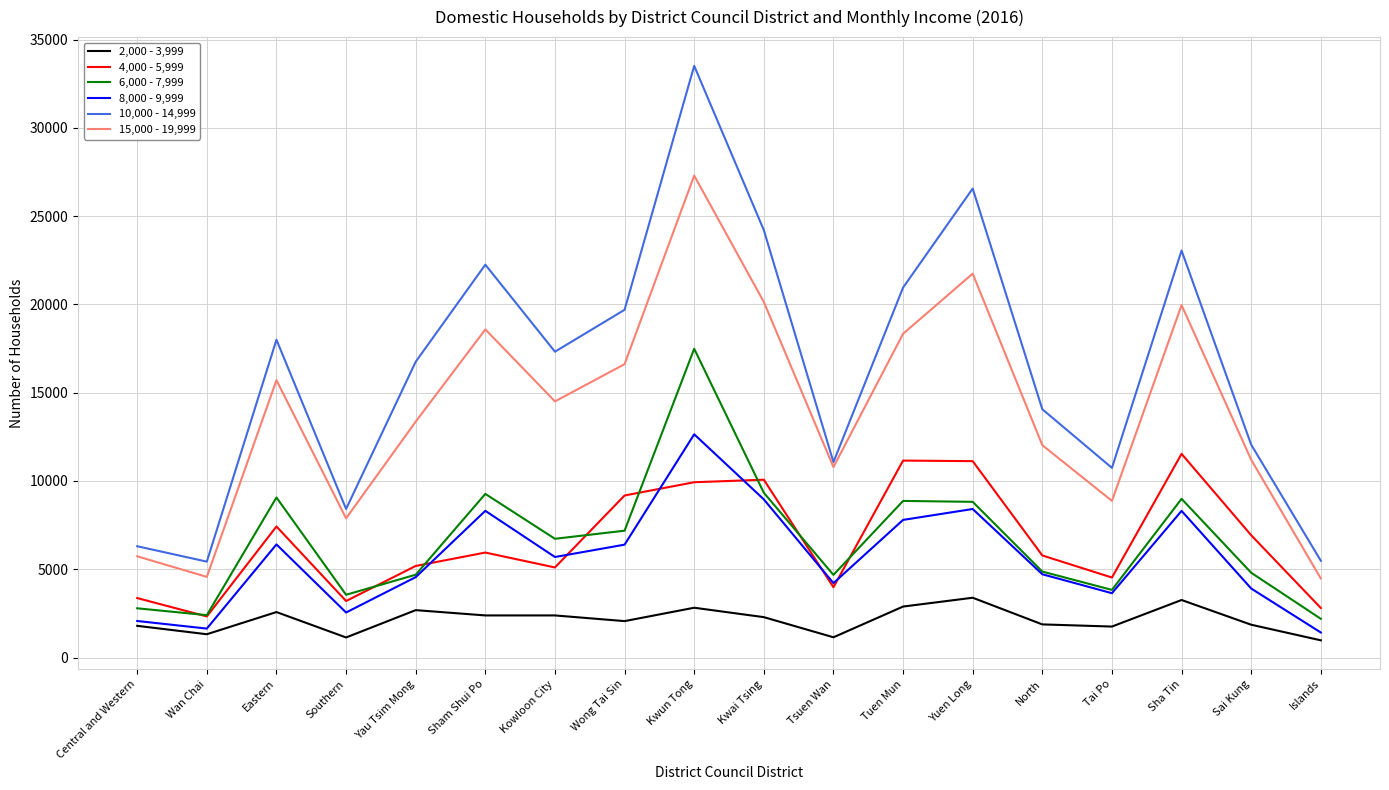

What are all the series names shown in the legend?

2,000 - 3,999, 4,000 - 5,999, 6,000 - 7,999, 8,000 - 9,999, 10,000 - 14,999, 15,000 - 19,999